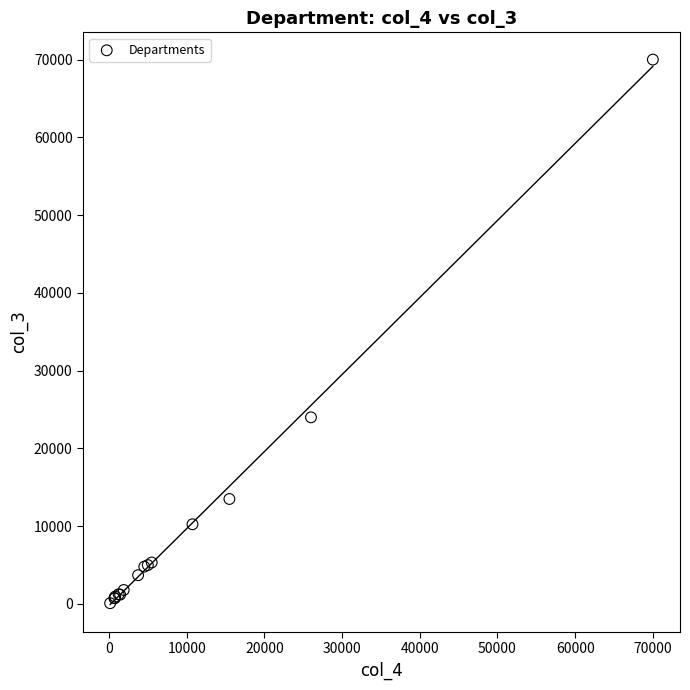

What Y value in the scatter plot is closest to 35050?

24000